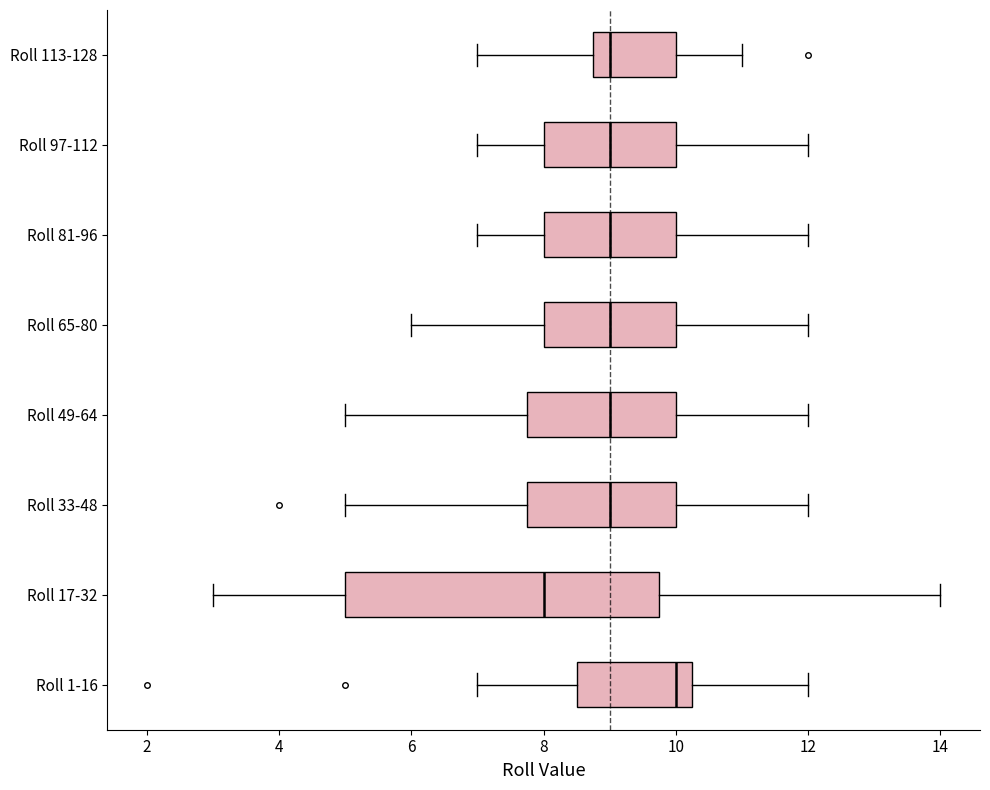

Reading bottom to top, read every box against the x-axis: the position of its median line, the range the box covers, and the ends of its whiskers. The values are not printed on the chart, so give them approximately, as read against the axis.

Roll 1-16: median 10.0, box 8.6 to 10.2, whiskers 7.0 to 12.0
Roll 17-32: median 8.0, box 5.0 to 9.8, whiskers 3.0 to 14.0
Roll 33-48: median 9.0, box 7.8 to 10.0, whiskers 5.0 to 12.0
Roll 49-64: median 9.0, box 7.8 to 10.0, whiskers 5.0 to 12.0
Roll 65-80: median 9.0, box 8.0 to 10.0, whiskers 6.0 to 12.0
Roll 81-96: median 9.0, box 8.0 to 10.0, whiskers 7.0 to 12.0
Roll 97-112: median 9.0, box 8.0 to 10.0, whiskers 7.0 to 12.0
Roll 113-128: median 9.0, box 8.8 to 10.0, whiskers 7.0 to 11.0